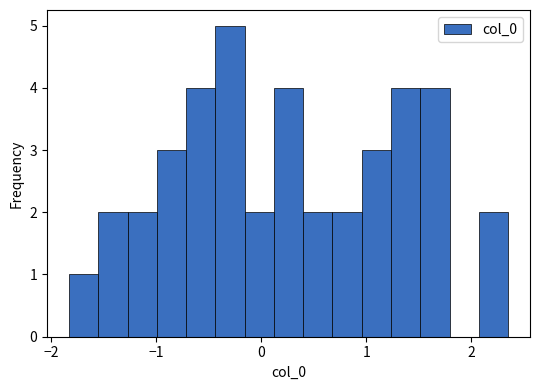

Around what value on the x-axis is the tallest bar? Give the approximate position of its centre, as read against the axis.

-0.3